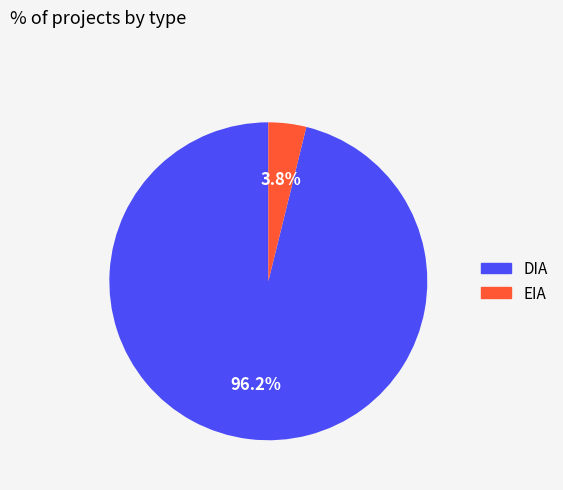

Which slice is the largest?

DIA